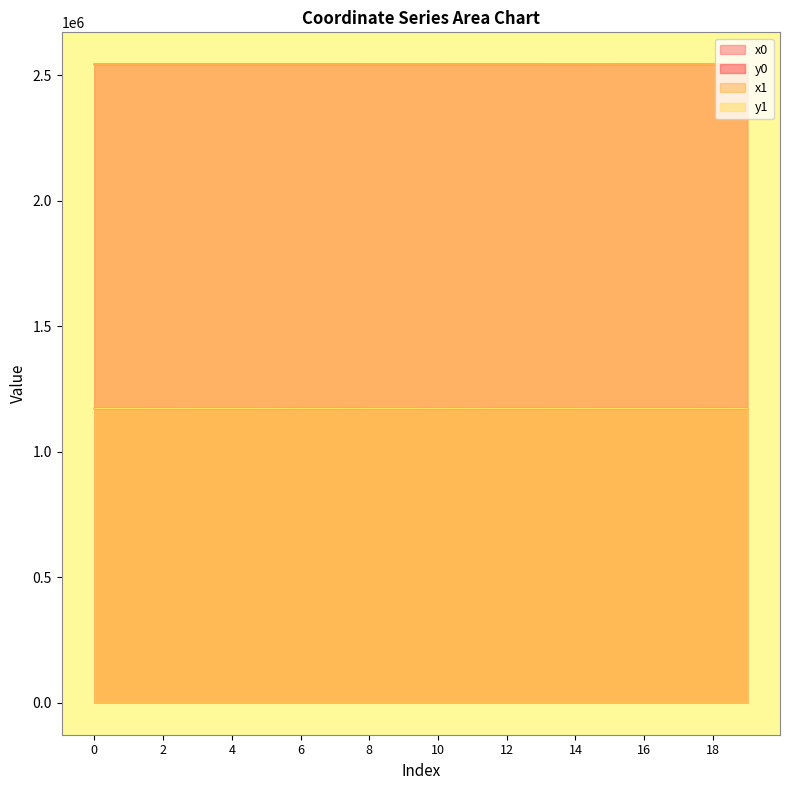

At which category does y0 reach its first local peak?

2